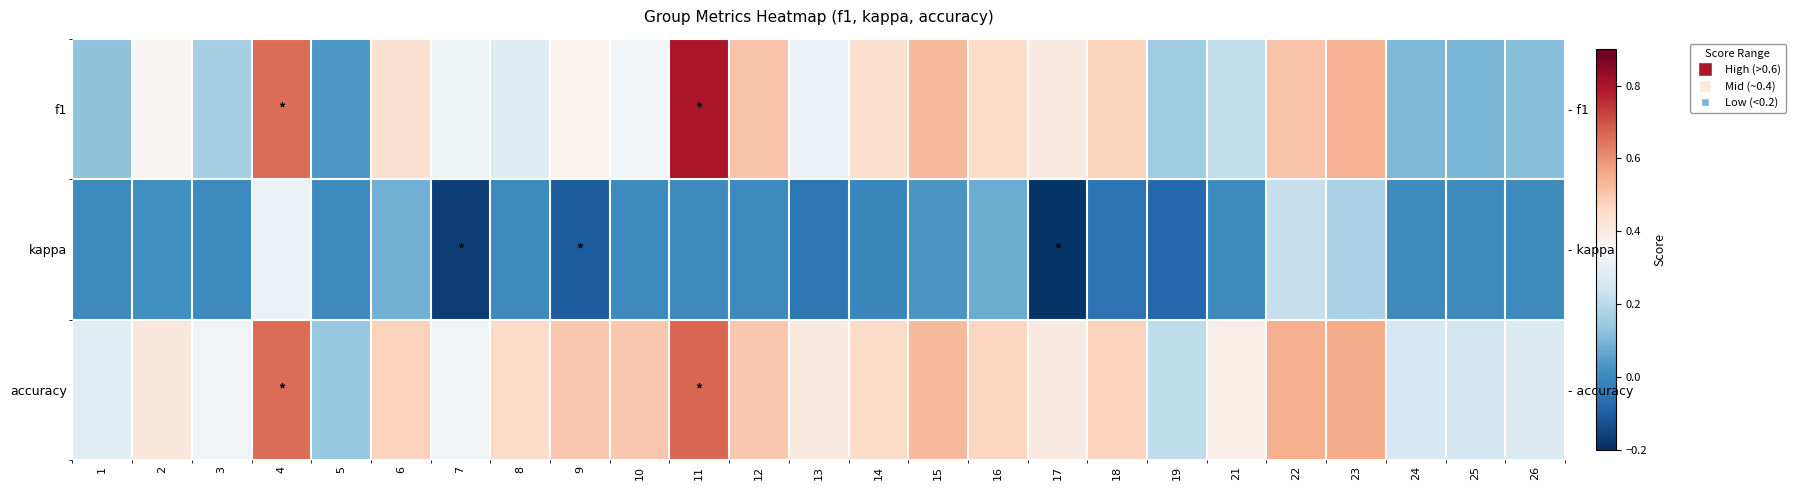

How many categories are shown in the chart?

25